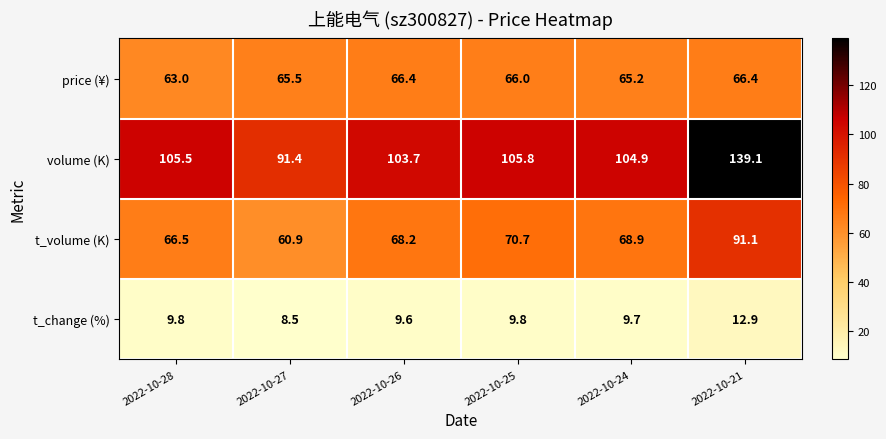

Which series has the largest total across all categories?

volume (K)